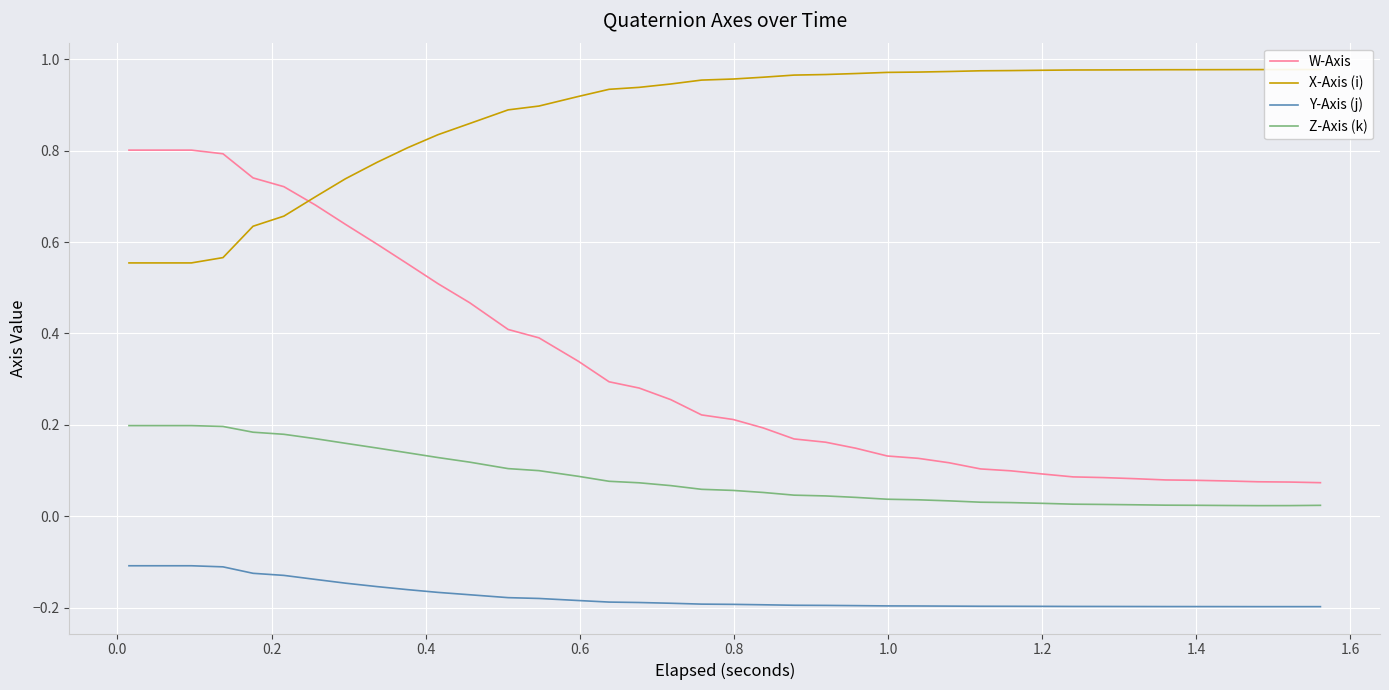

True or false: Z-Axis (k) and W-Axis intersect in this chart.

False